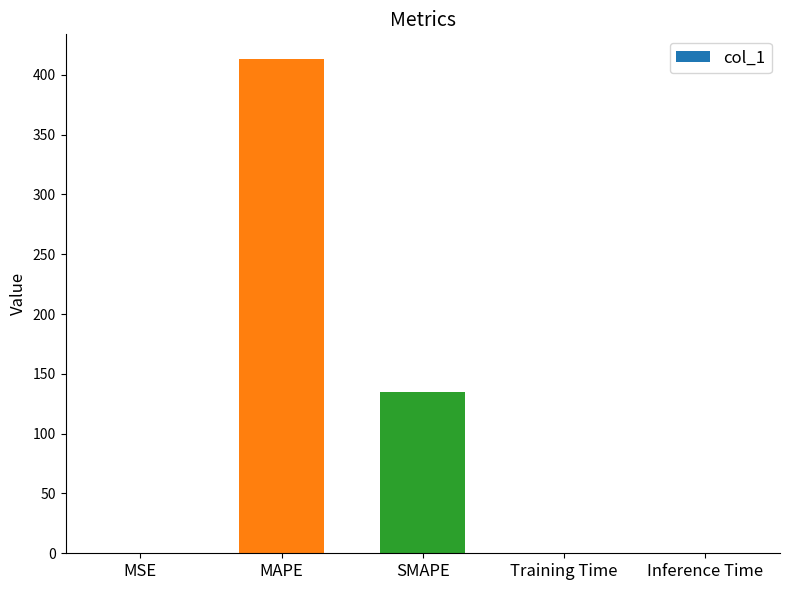

Where is the data nearest to the value 206?

SMAPE